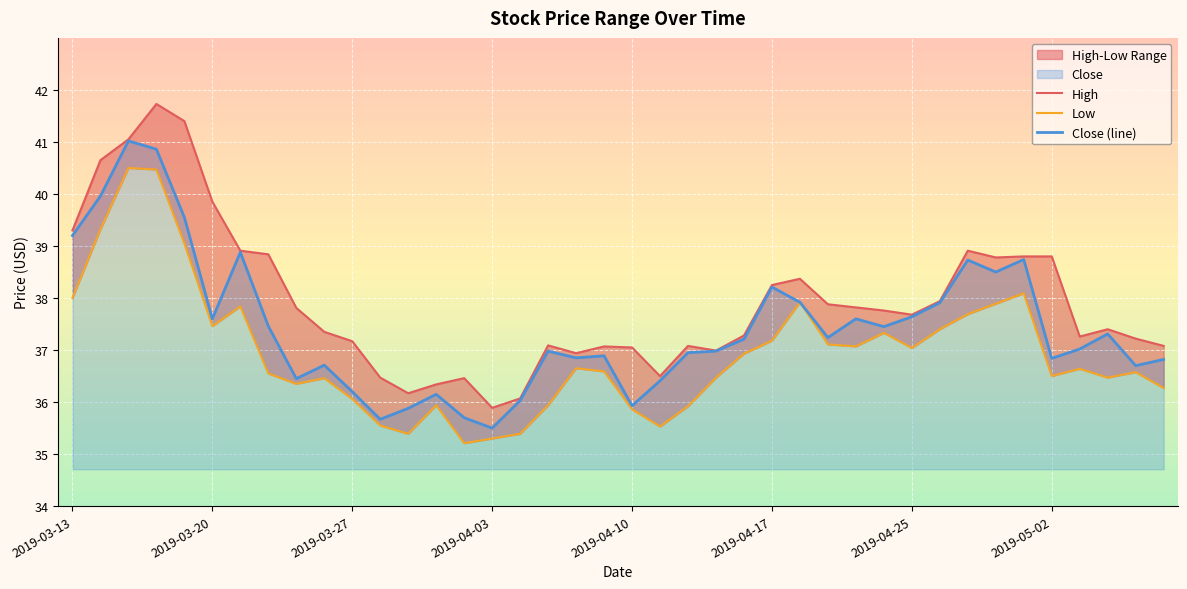

What is the minimum value for Close (line)?

35.5